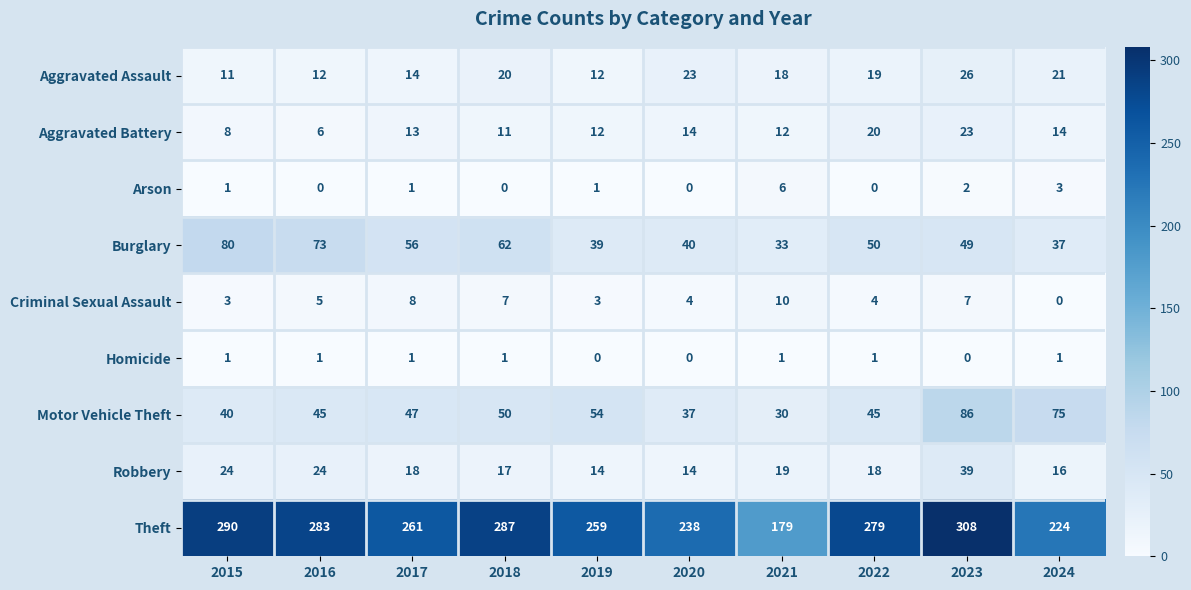

What is the total value across all series at 2019?

394